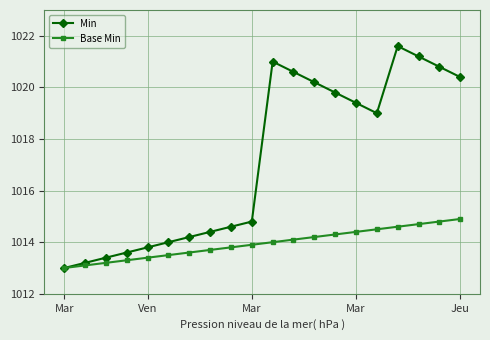

What is the maximum value for Base Min?

1014.9